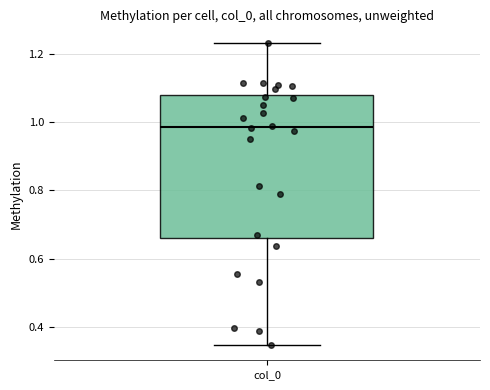

Transcribe this box plot: give where the median line is, the range the box spans, and where the two whiskers end, as read against the y-axis. The values are not printed on the chart, so give them approximately, as read against the axis.

median 0.98, box 0.66 to 1.08, whiskers 0.34 to 1.24